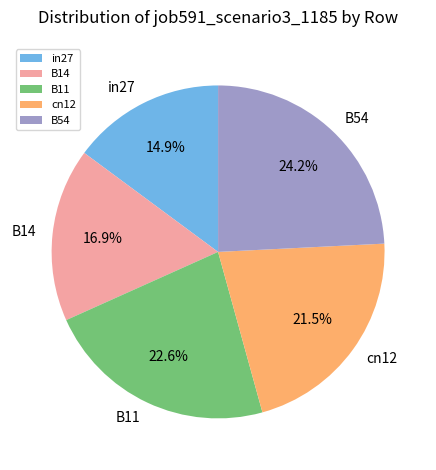

What is the ratio of the value at in27 to the value at B11?

0.7